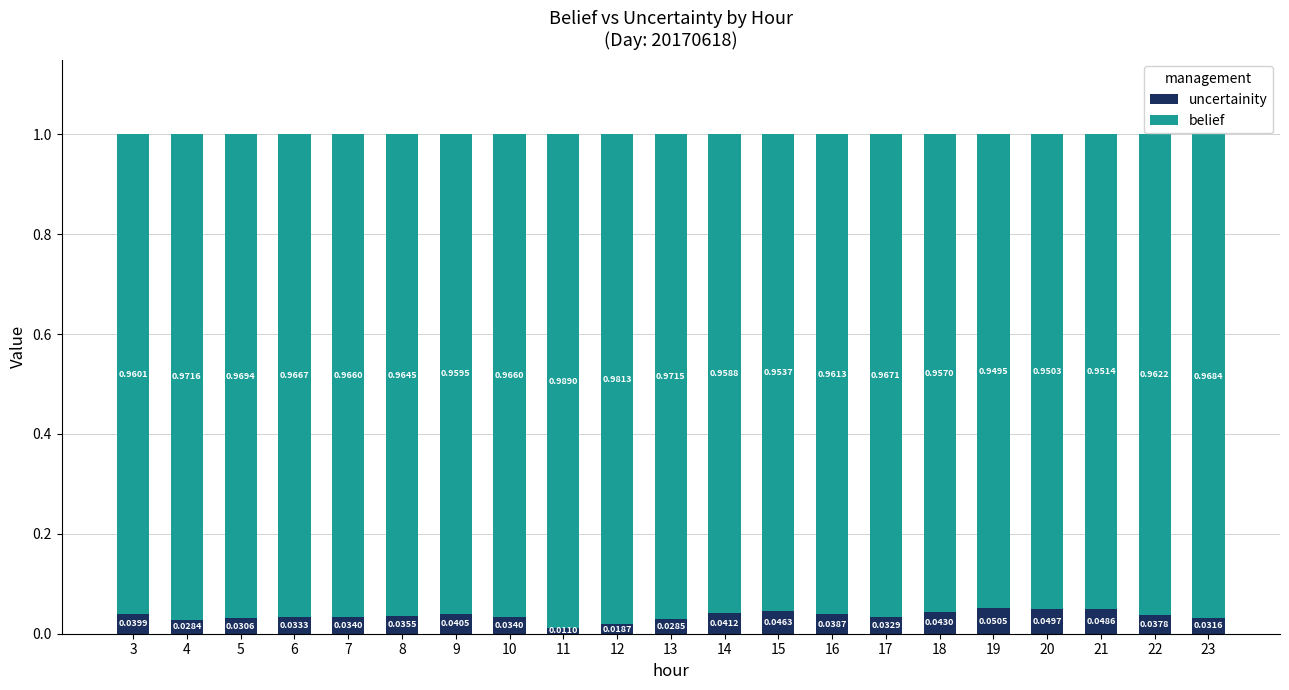

How many series are shown in this chart?

2